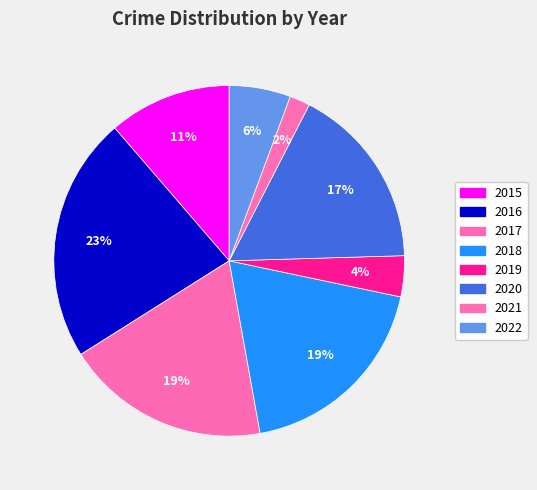

How much of the chart is everything except 2016?

77.4%